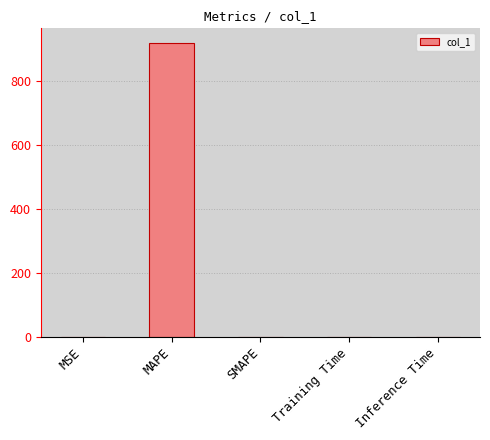

What is the maximum value shown in the chart?

917.9